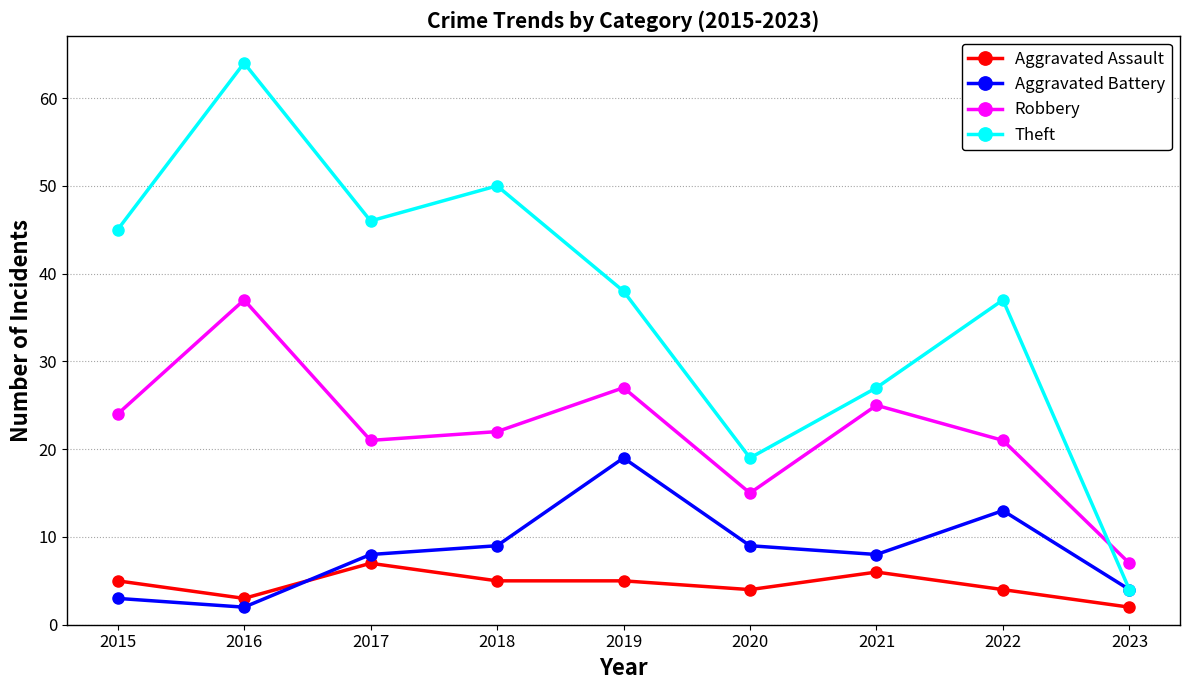

At which category is the sum across all series the highest?

2016